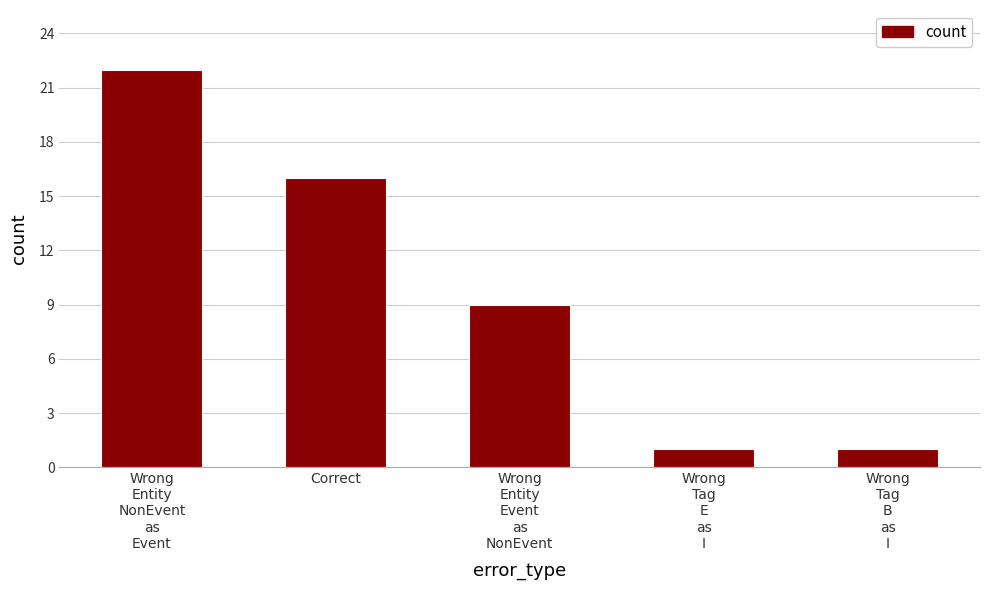

Where does the data first go above 9?

Wrong
Entity
NonEvent
as
Event